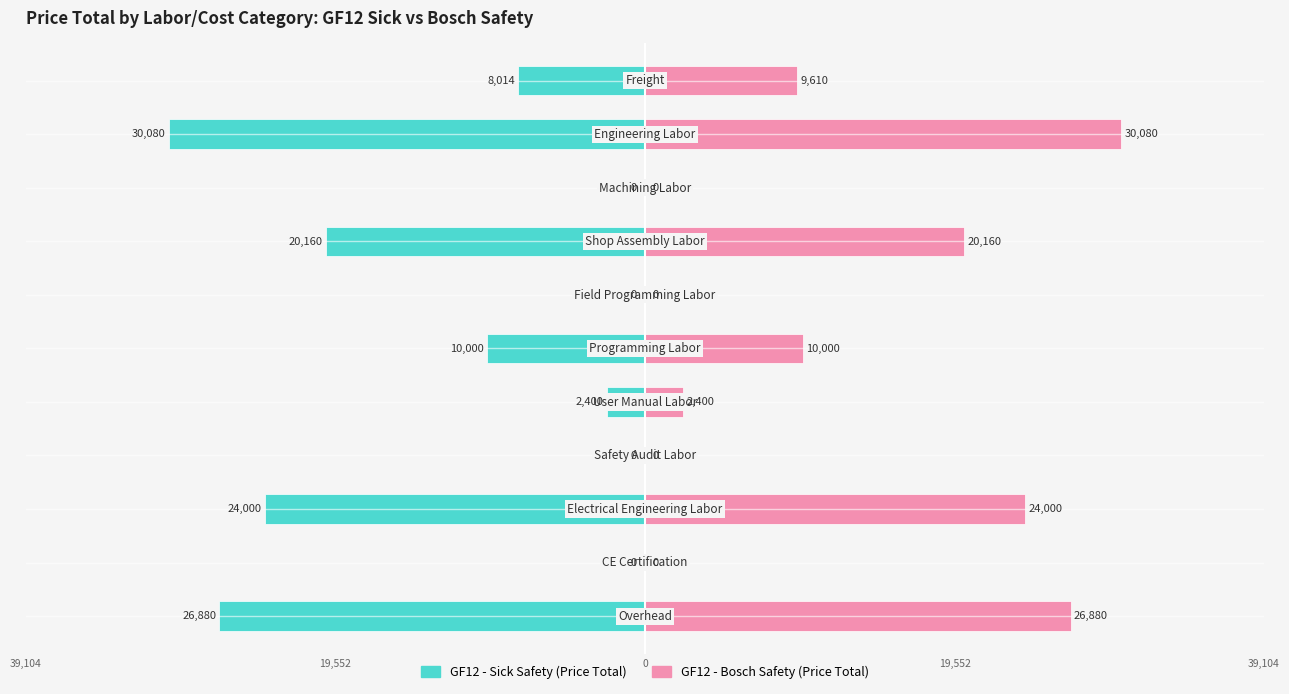

What is the difference between the maximum and minimum values in the GF12 - Sick Safety (Price Total) series?

30080.0